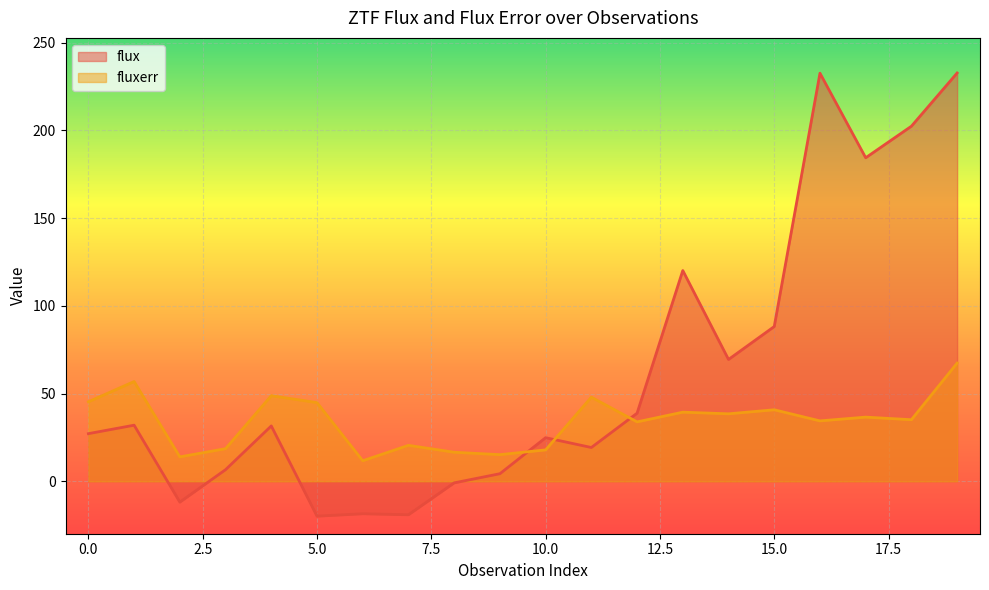

List the series in order of their peak value, lowest first.

fluxerr, flux